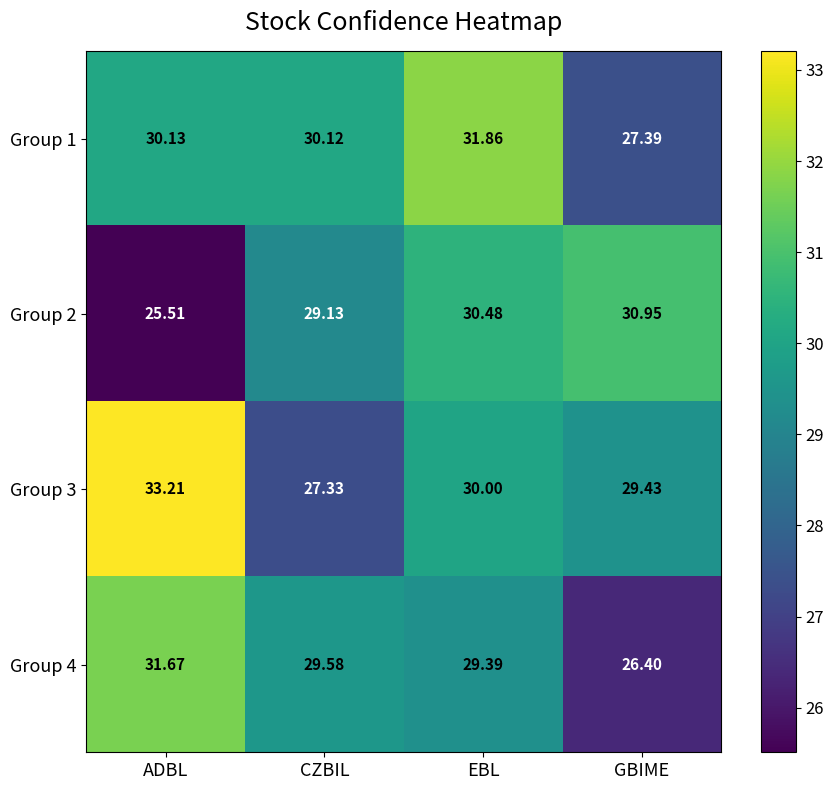

Is the value of Group 3 at GBIME greater than the value of Group 1 at CZBIL?

No